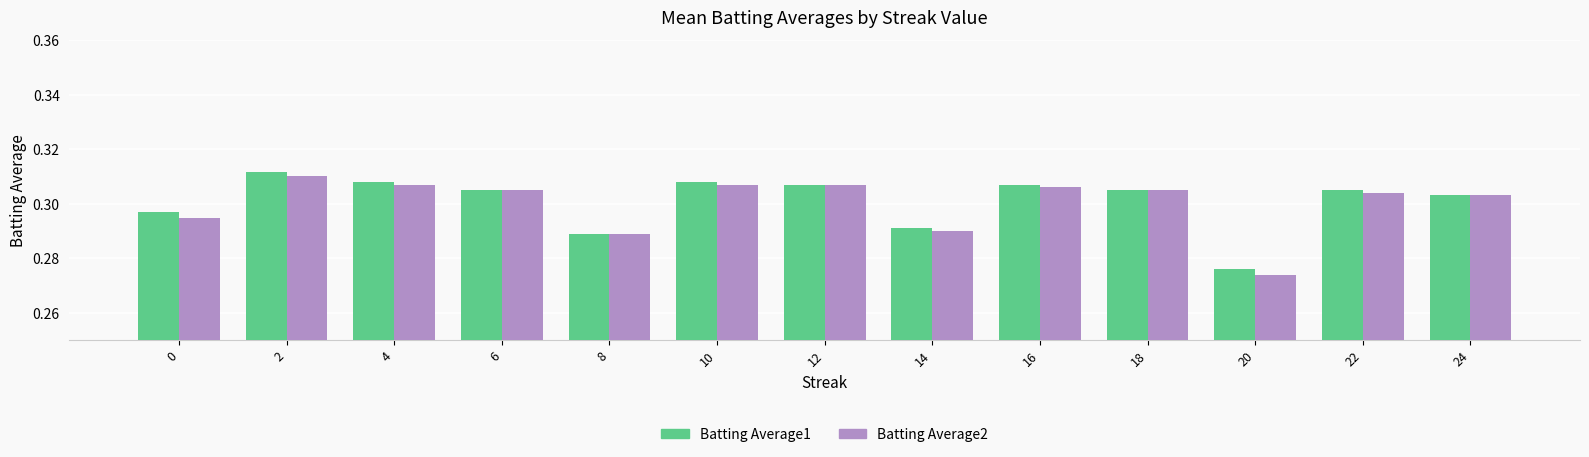

At which category is the sum across all series the highest?

2